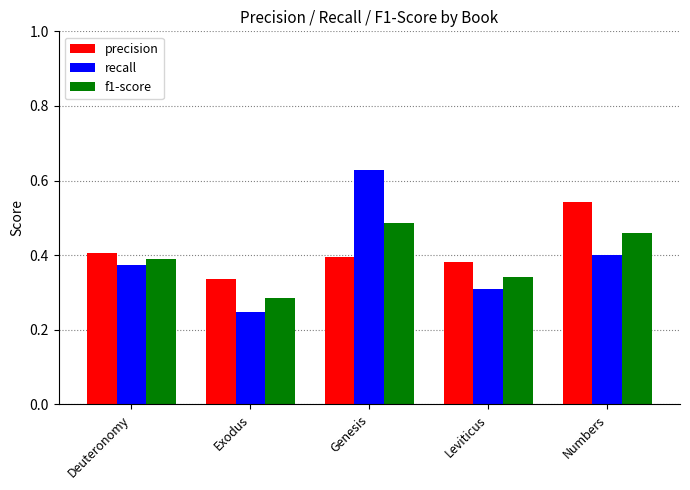

Count the recall values in the range 0 to 1.

5